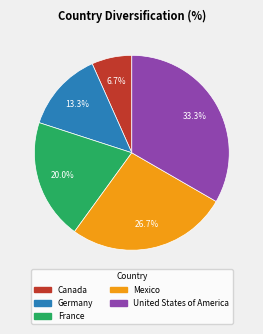

What percentage do Canada and Germany together represent?

20.0%